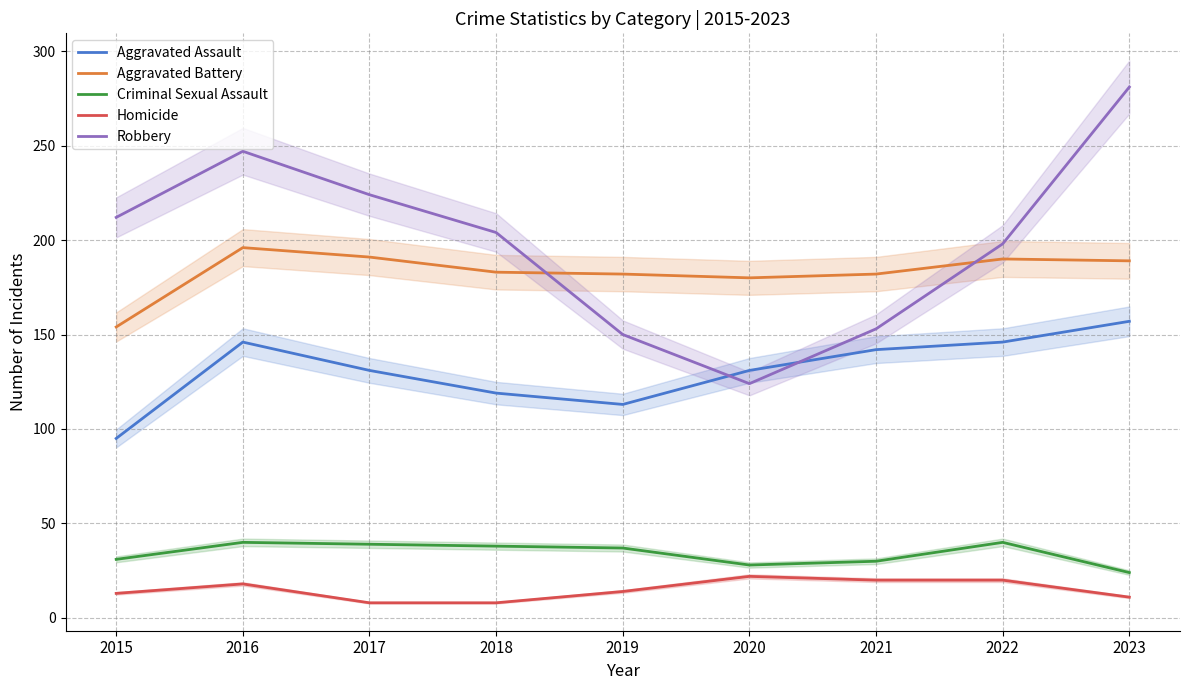

At which category is the sum across all series the highest?

2023